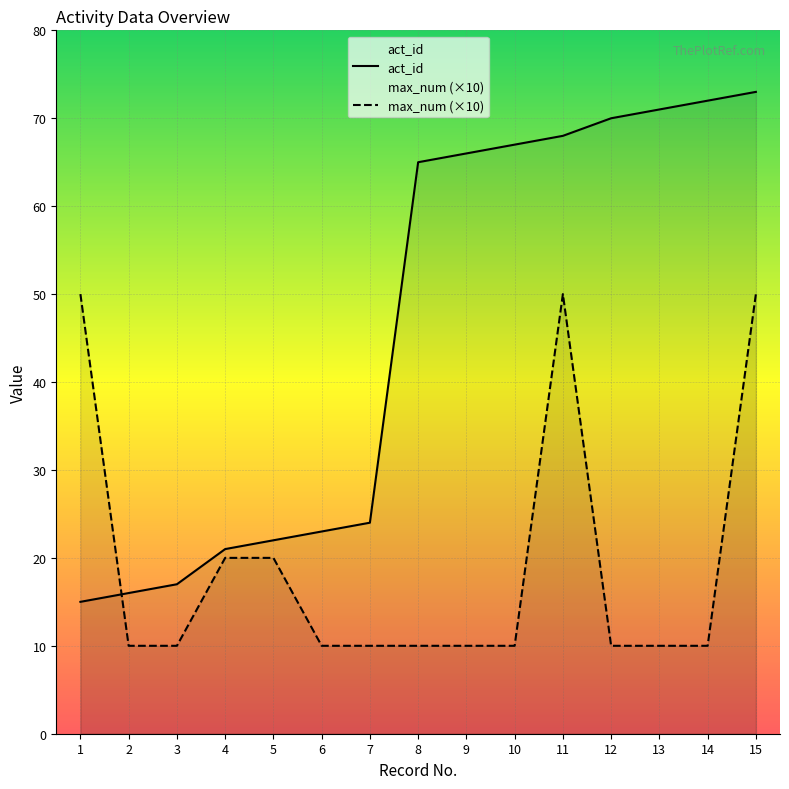

Is this an area chart (filled region under the line)?

No